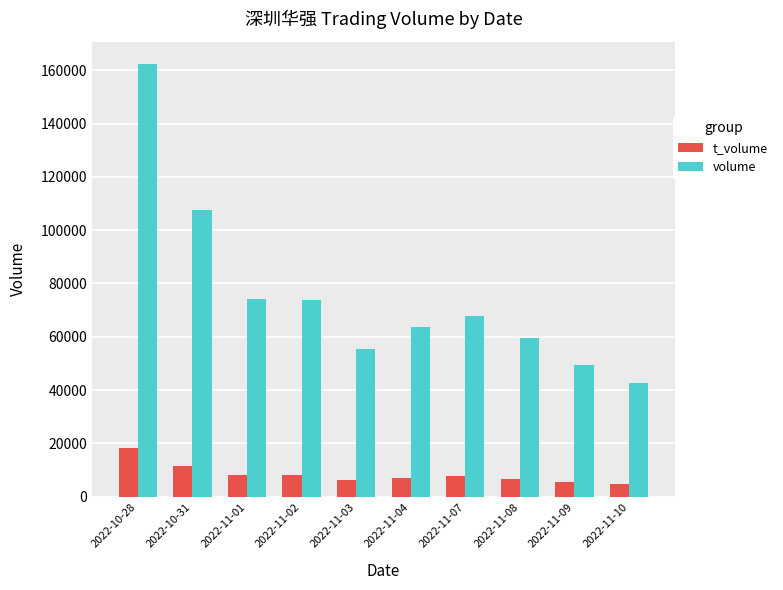

Which series has the largest range (max minus min)?

volume